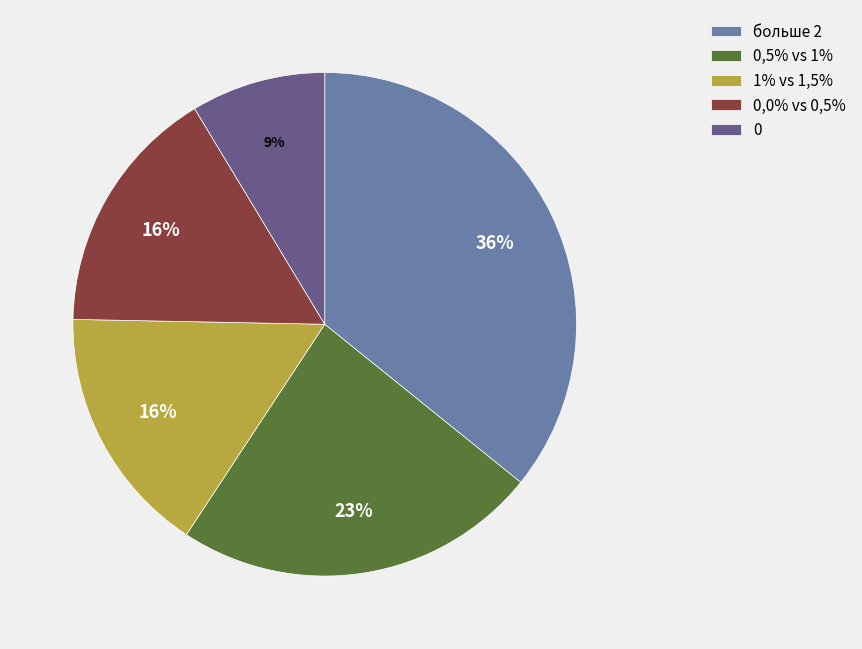

What is the largest slice in the pie chart?

больше 2